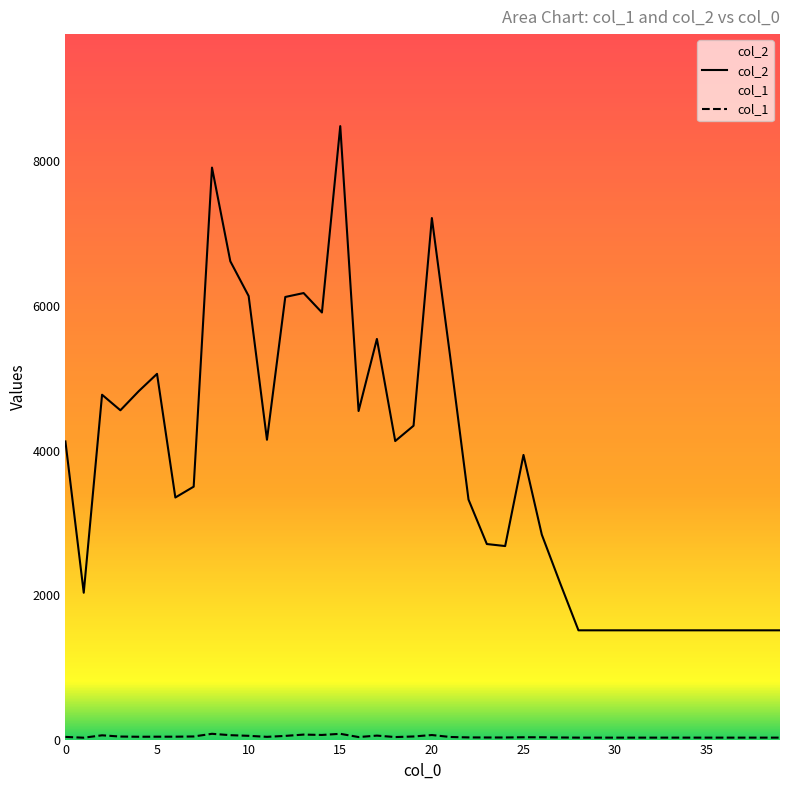

The value of col_2 at 5 is 1835. True or false?

False